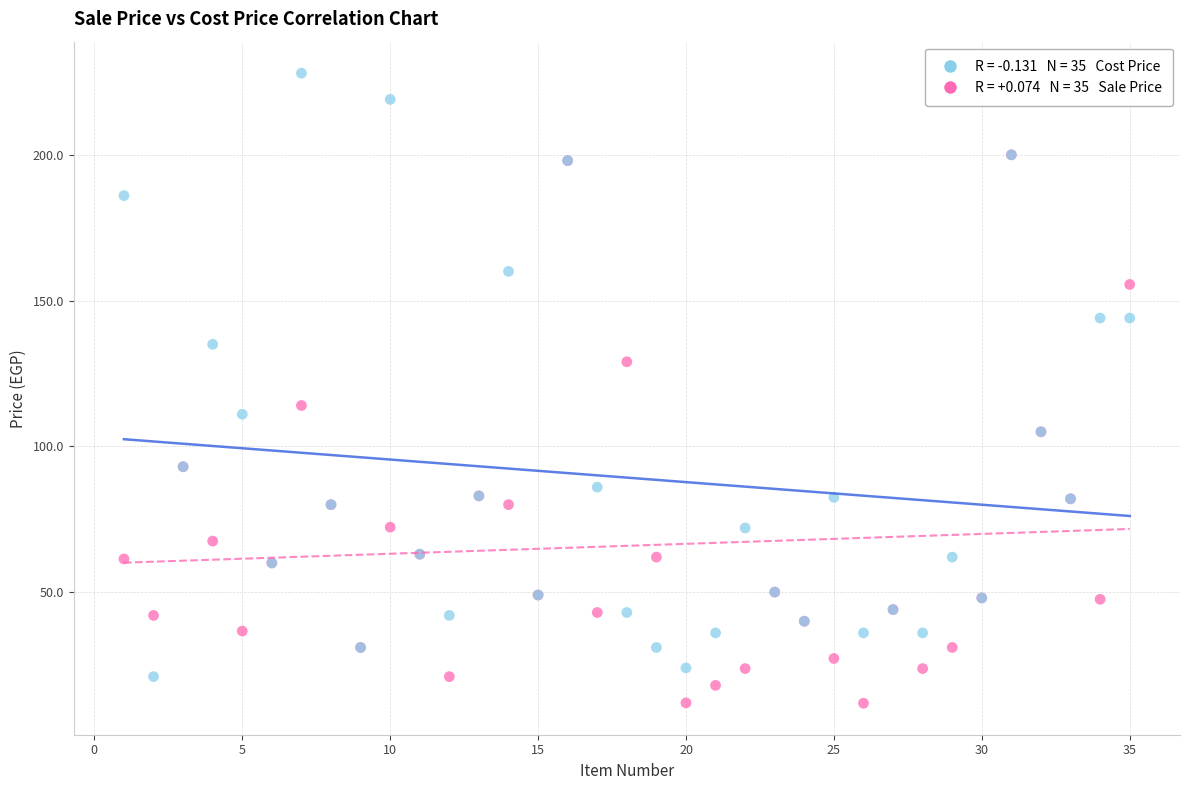

Across all series, what Y value is closest to 119?

114.0